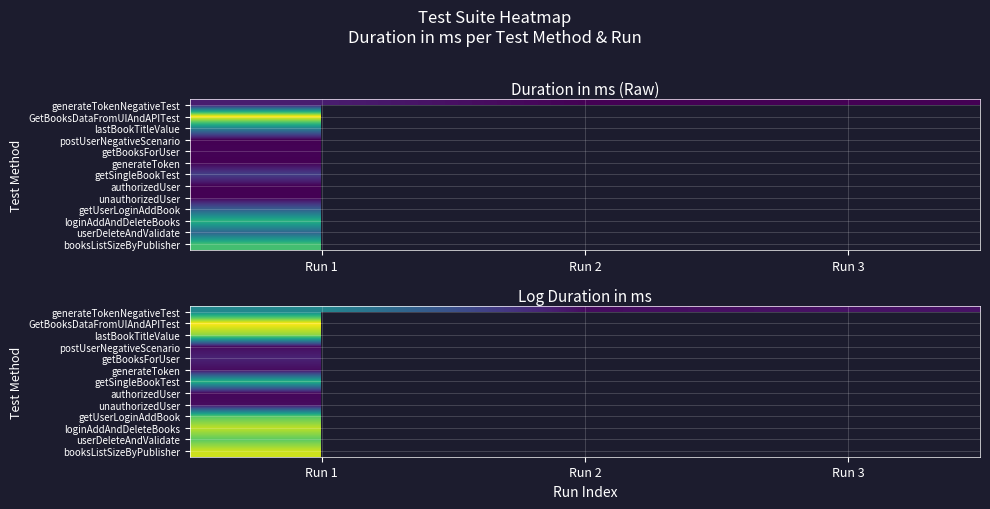

What is the spread (max minus min) of values at Run 1?

4.4